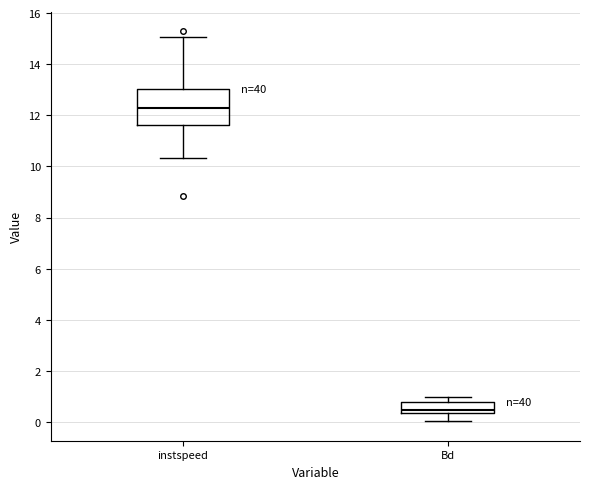

Where is the lower edge of the box for Bd on the y-axis? The values are not printed on the chart, so give them approximately, as read against the axis.

0.4